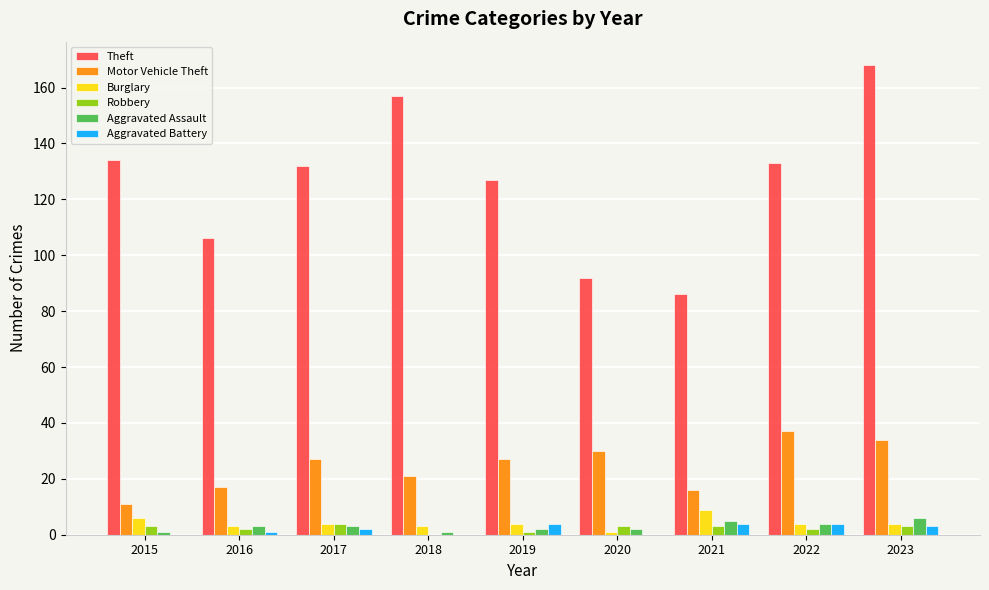

What is the maximum value for Theft?

168